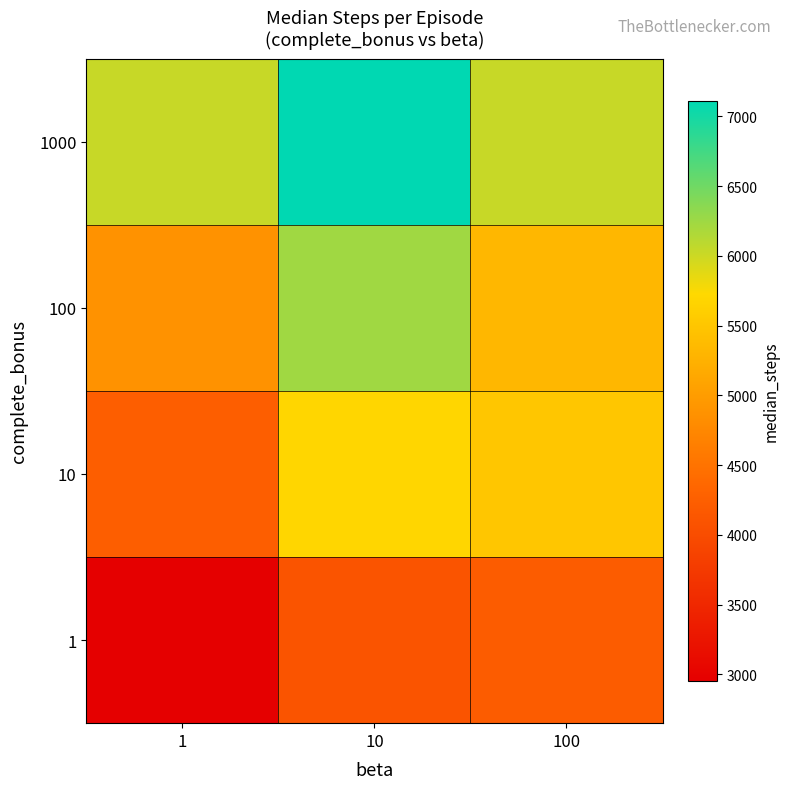

What is the total value across all series at 10?

23158.0